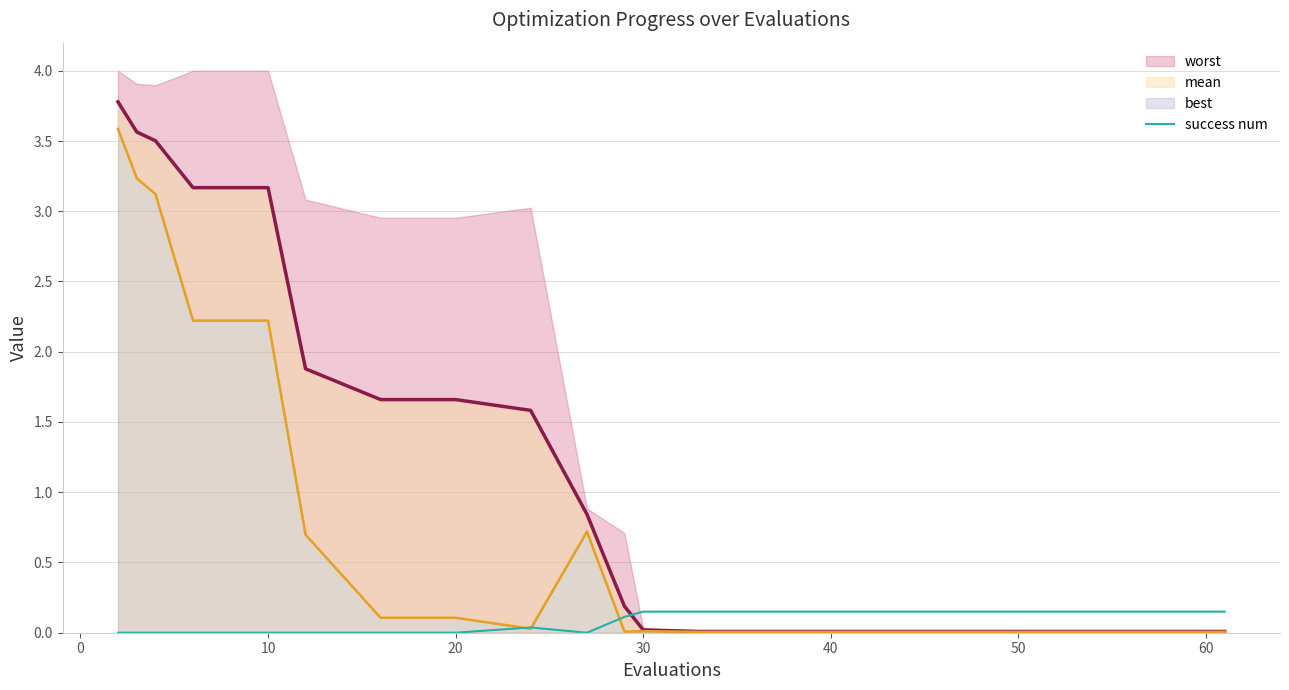

What is the highest value of the mean series?

3.8